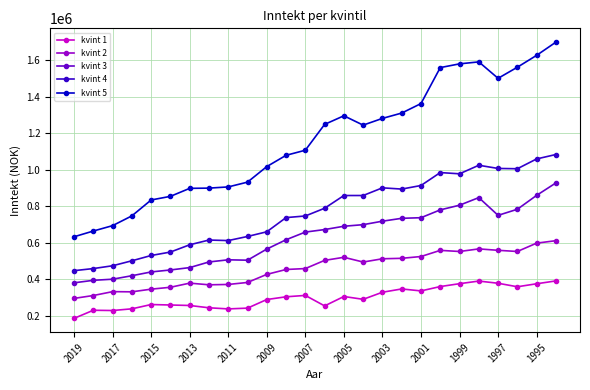

What is the difference between the maximum and minimum values in the kvint 4 series?

635473.5